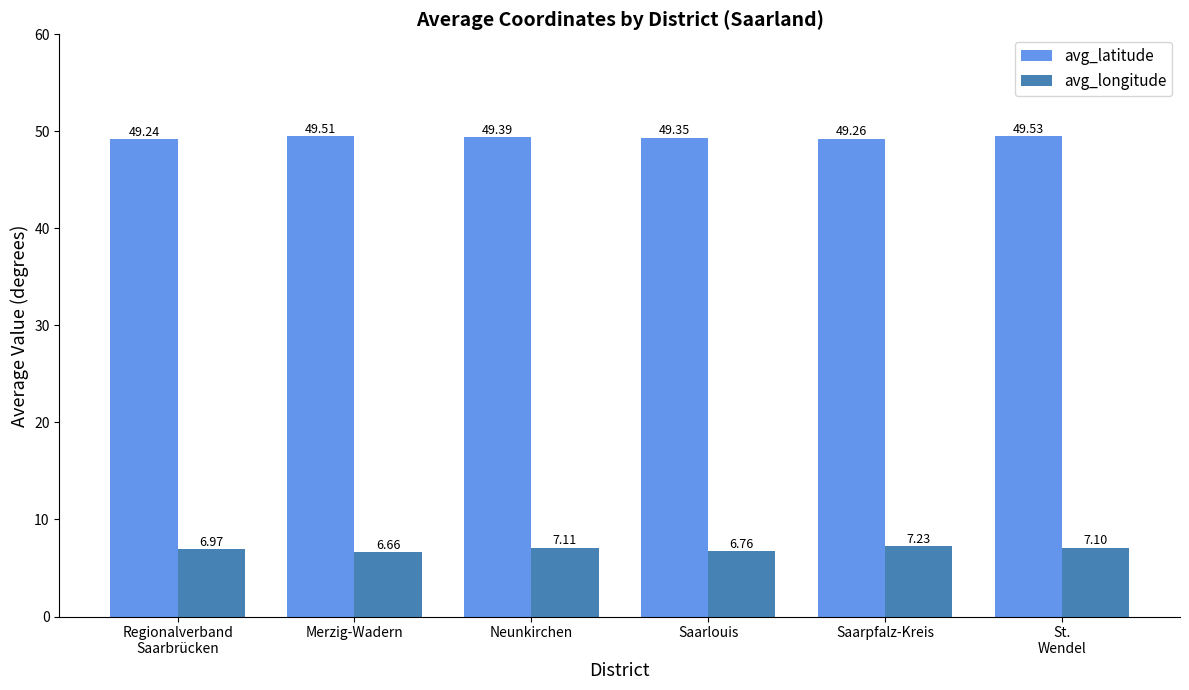

What is the value of the avg_latitude bar at the 1st from the left?

49.2